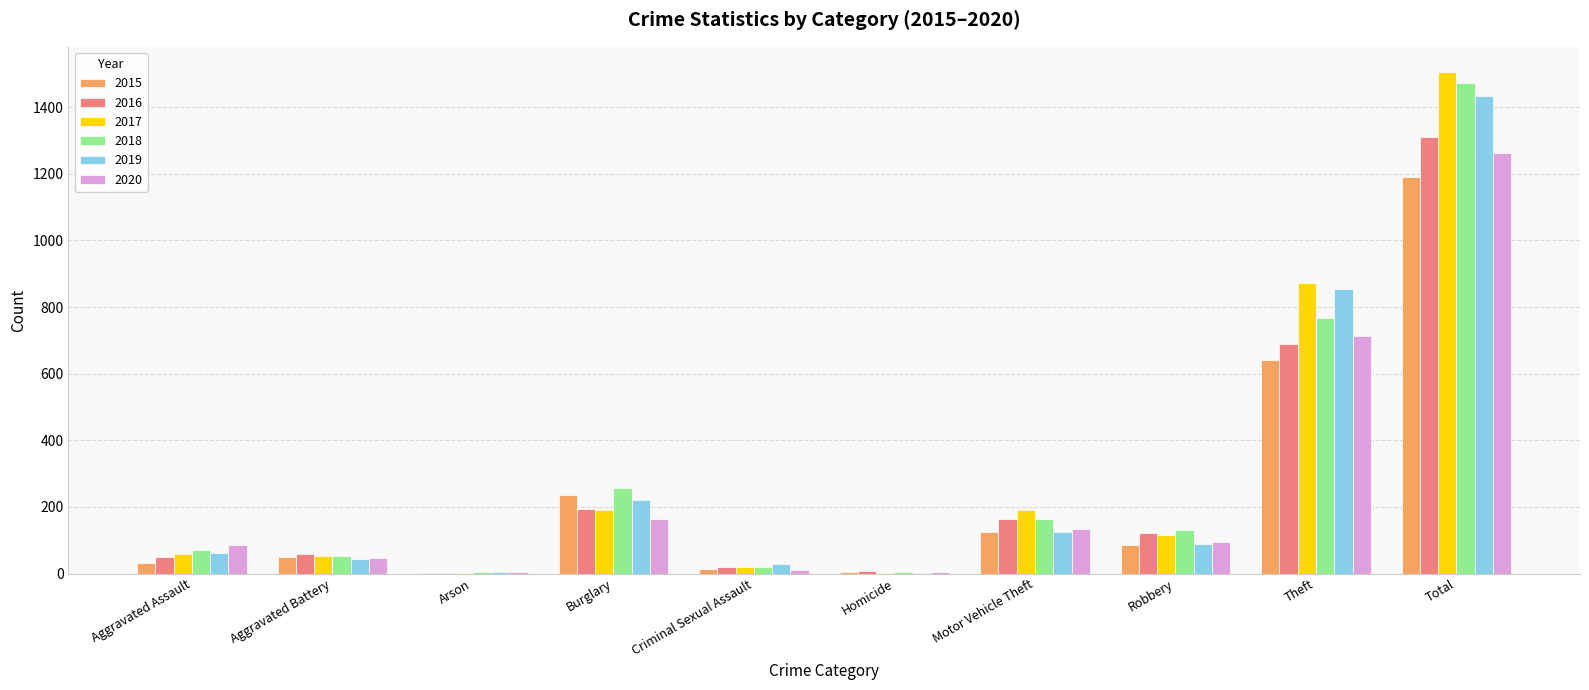

What is the sum of all 2015 values?

2380